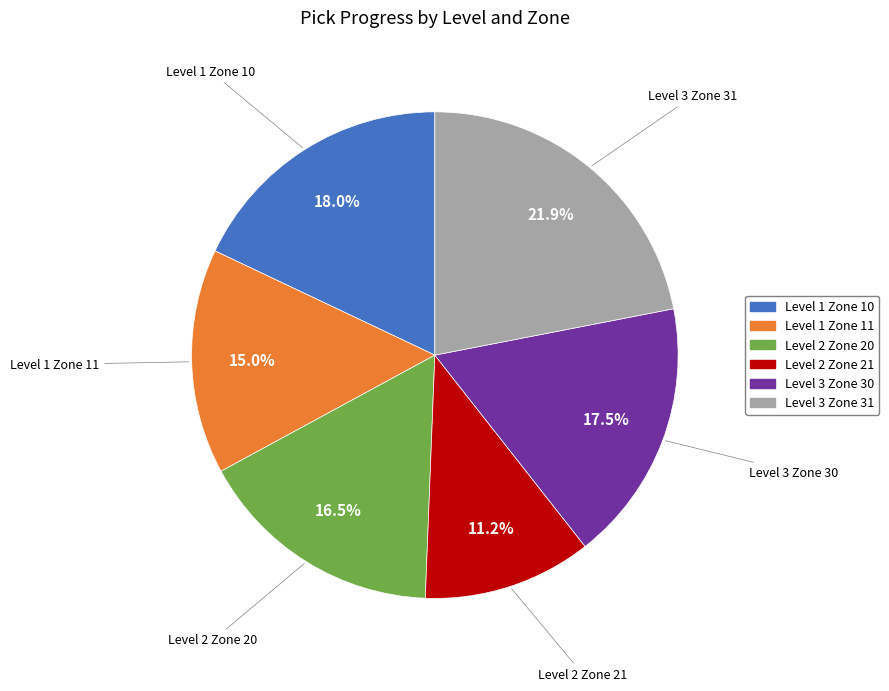

What portion of the pie excludes Level 1 Zone 11?

85.0%